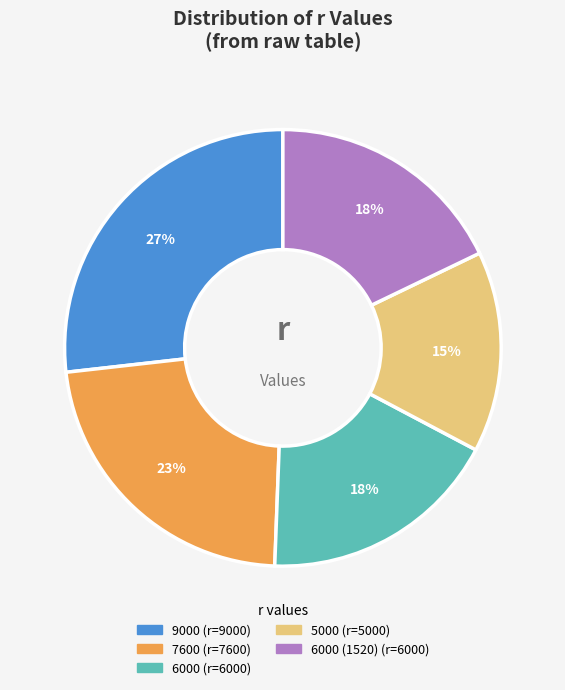

To the nearest percent, what is the difference between the largest and smallest slice percentages?

12%